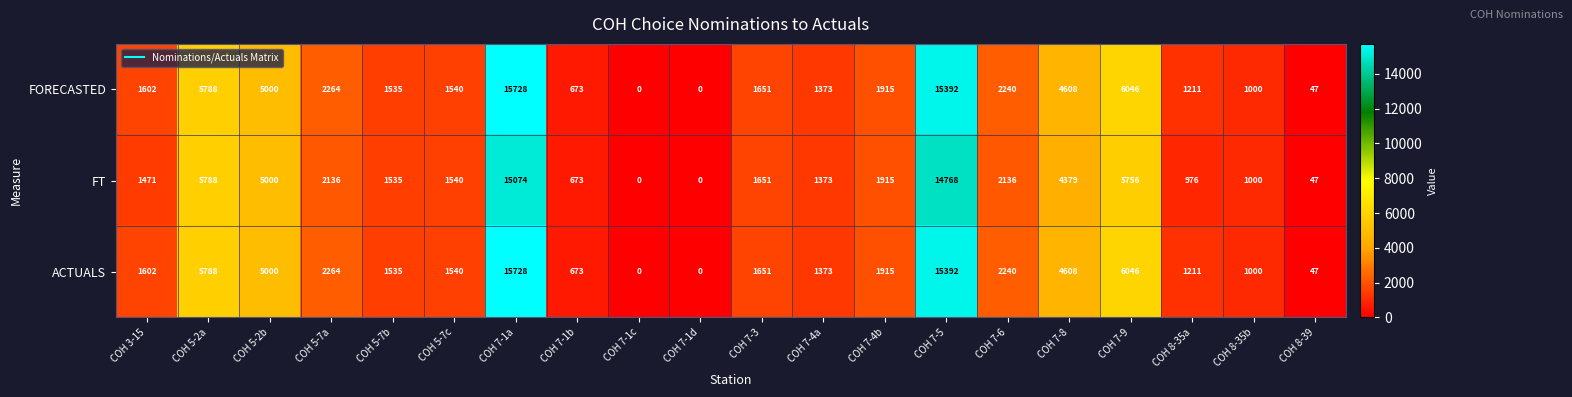

What is the greatest value displayed?

15728